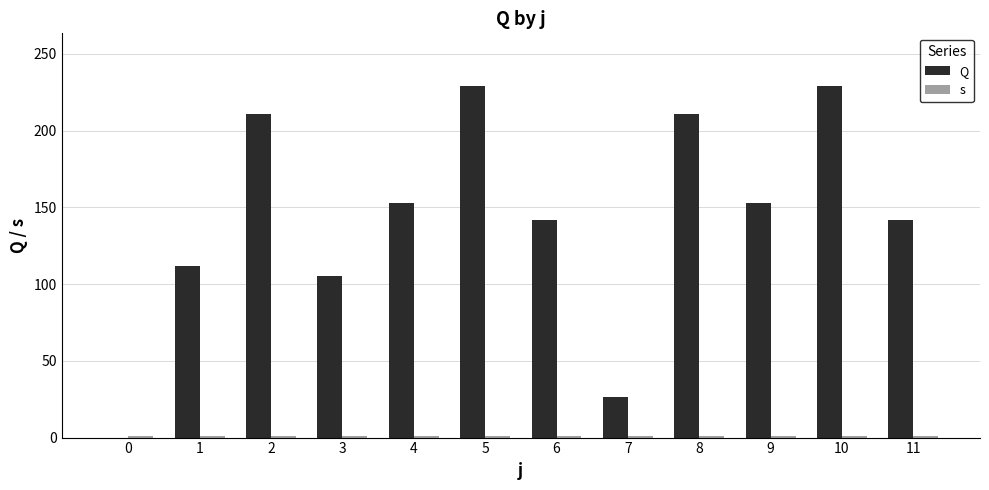

What is the difference between the highest and lowest values at 5?

228.0